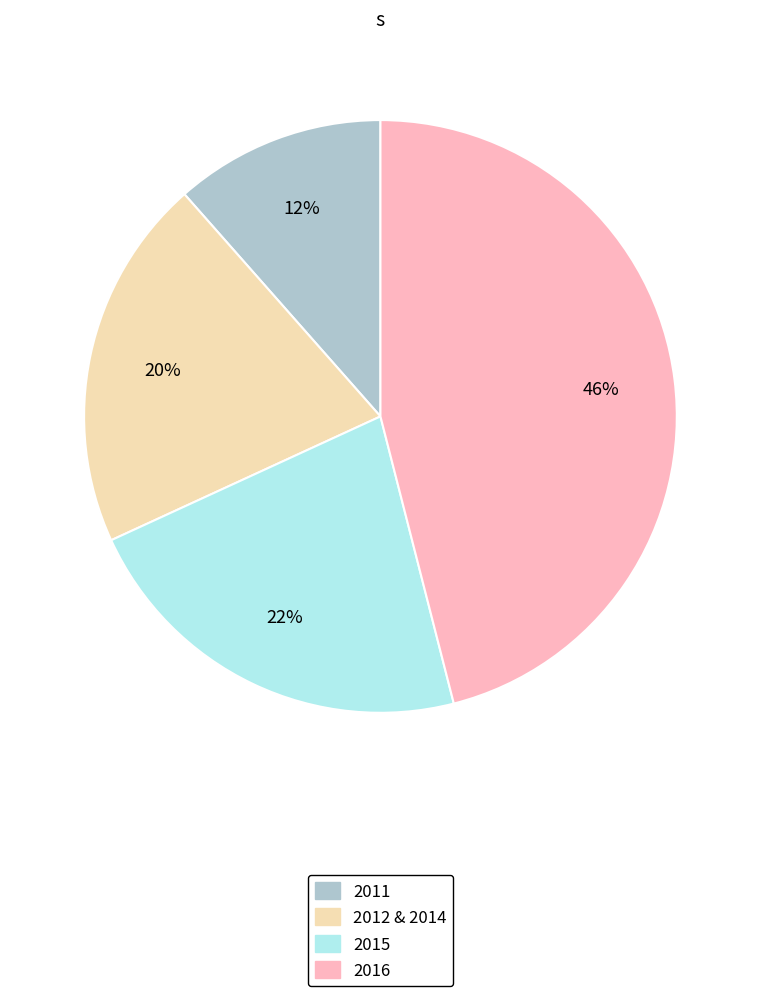

How many slices are in this pie chart?

4